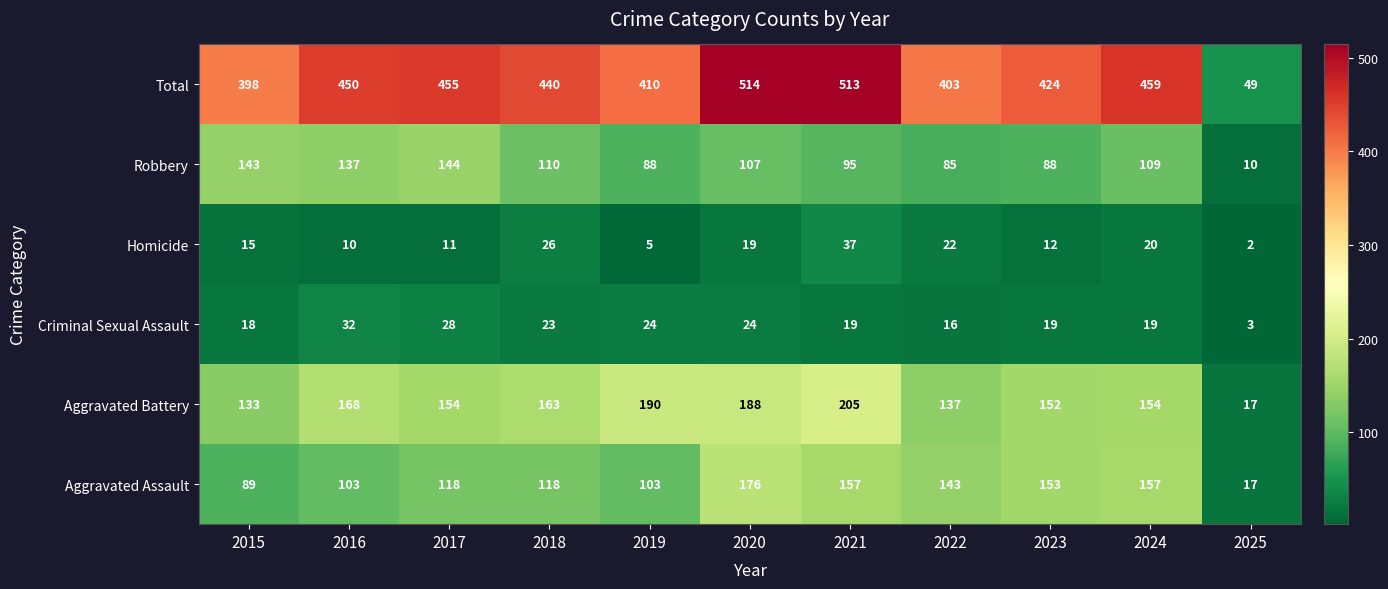

Which series has the largest total across all categories?

Total